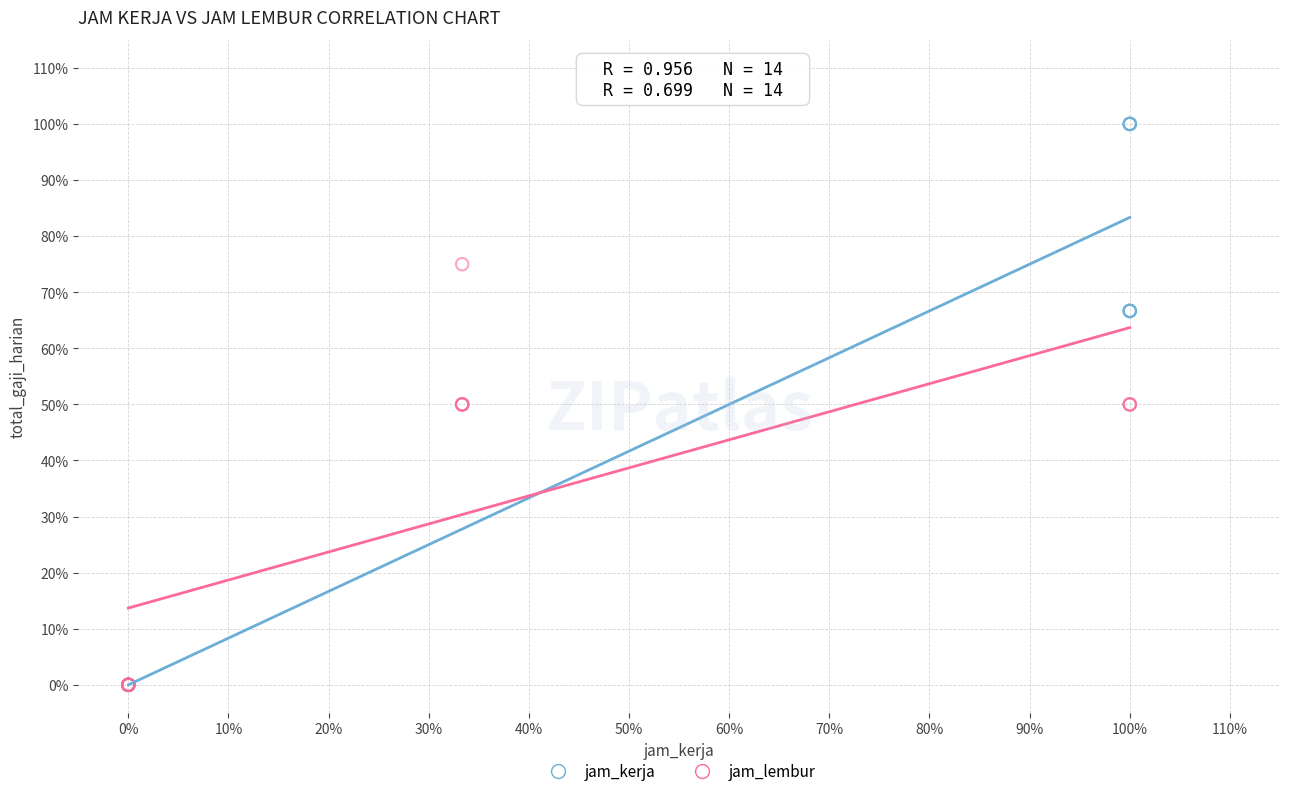

Which series contains the highest Y value?

jam_kerja